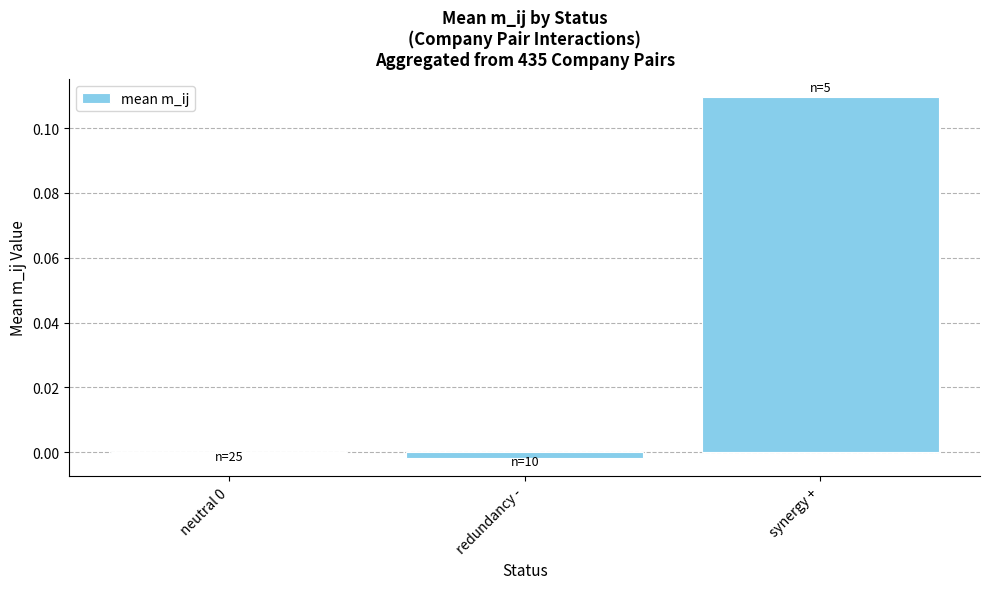

Which has a higher value, redundancy - or synergy +?

synergy +